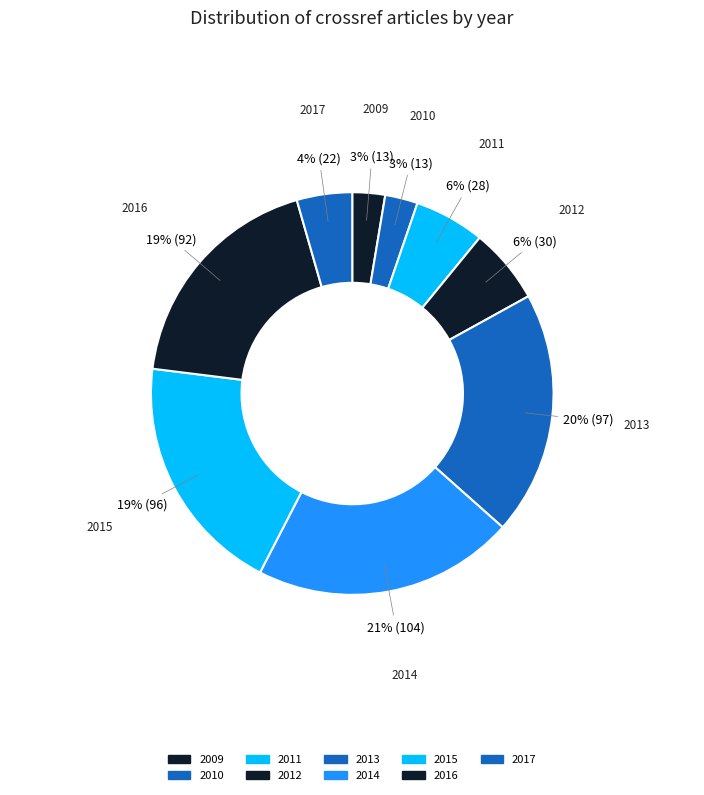

How many segments does this pie chart have?

9